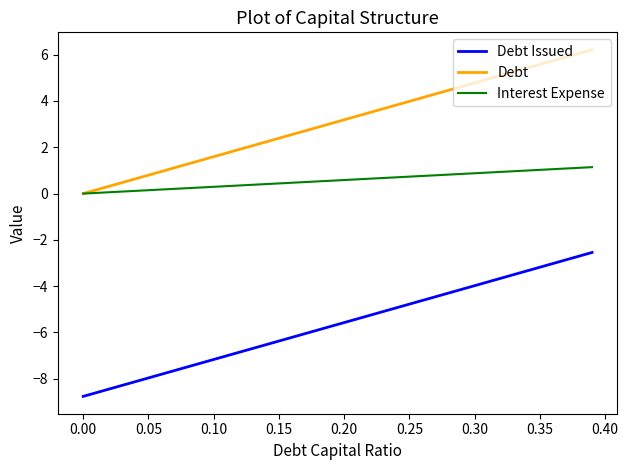

Which series has the largest total across all categories?

Debt